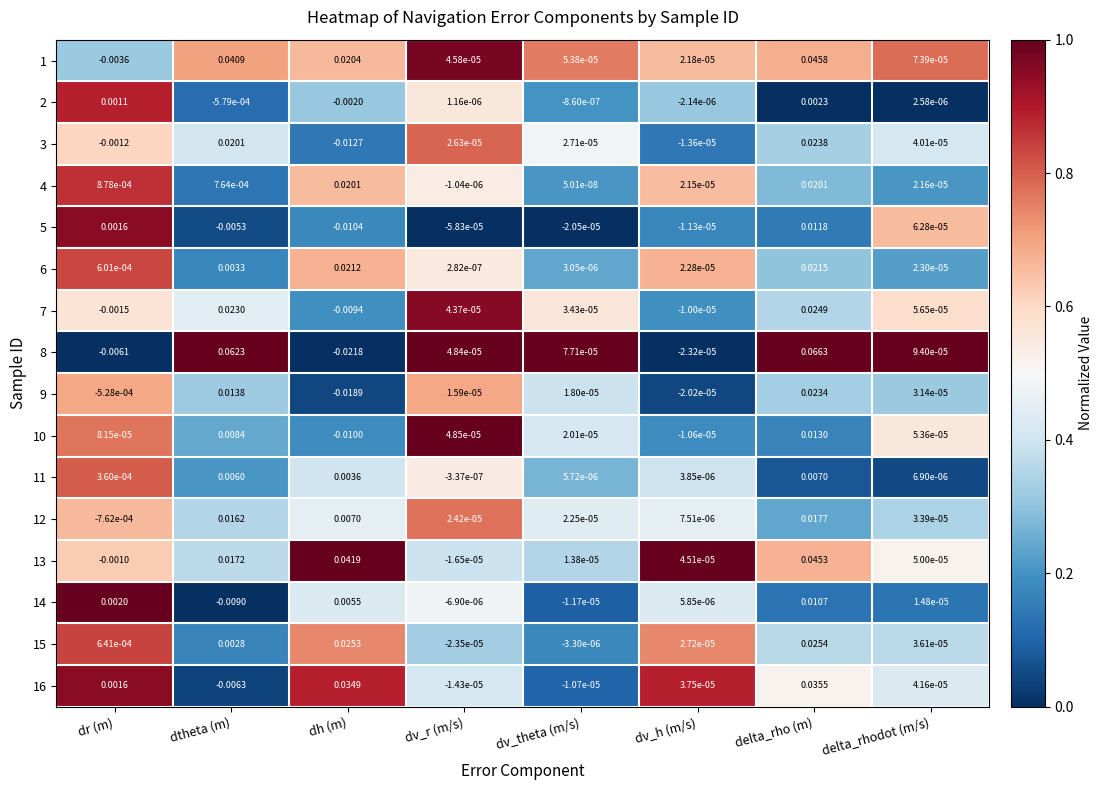

Is the value of 16 at dtheta (m) greater than the value of 15 at dh (m)?

No